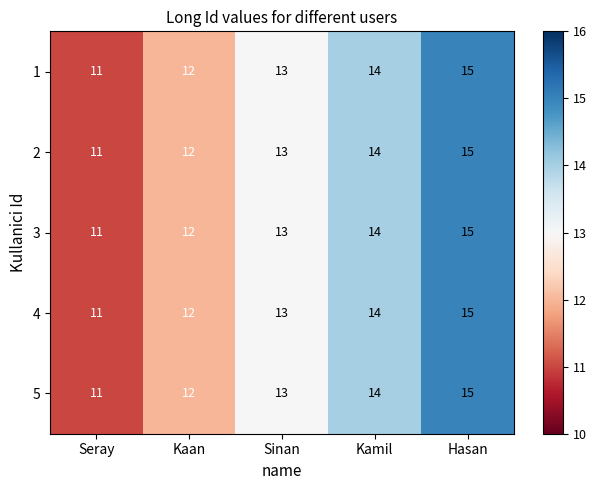

What is the maximum value shown in the chart?

15